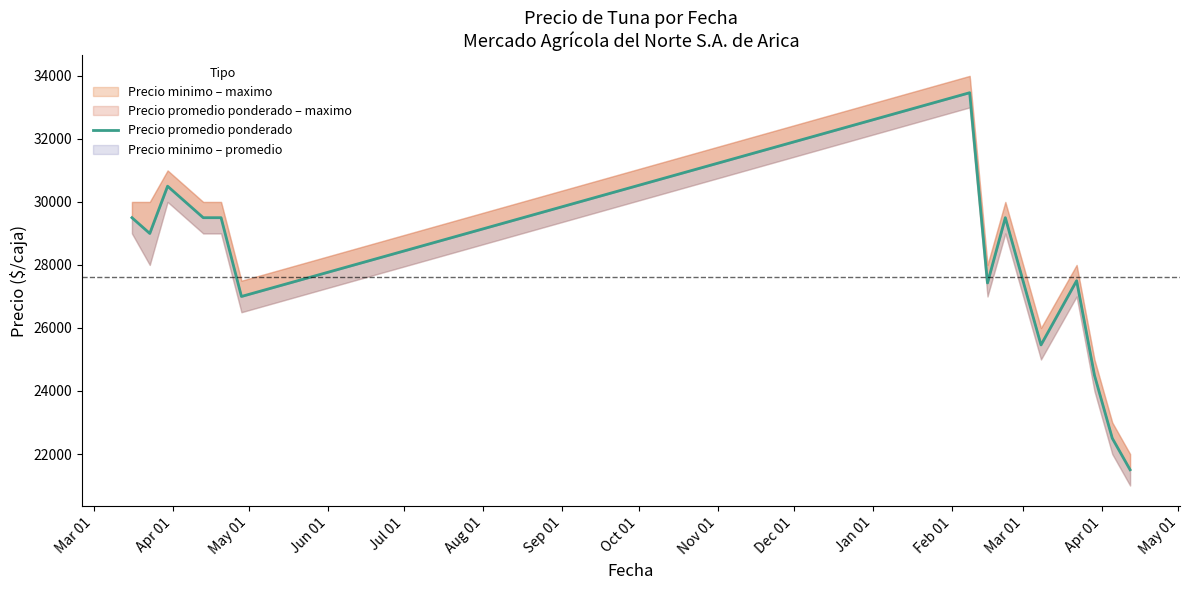

What is the change in value from May 01 to Sep 01?

+2966.5